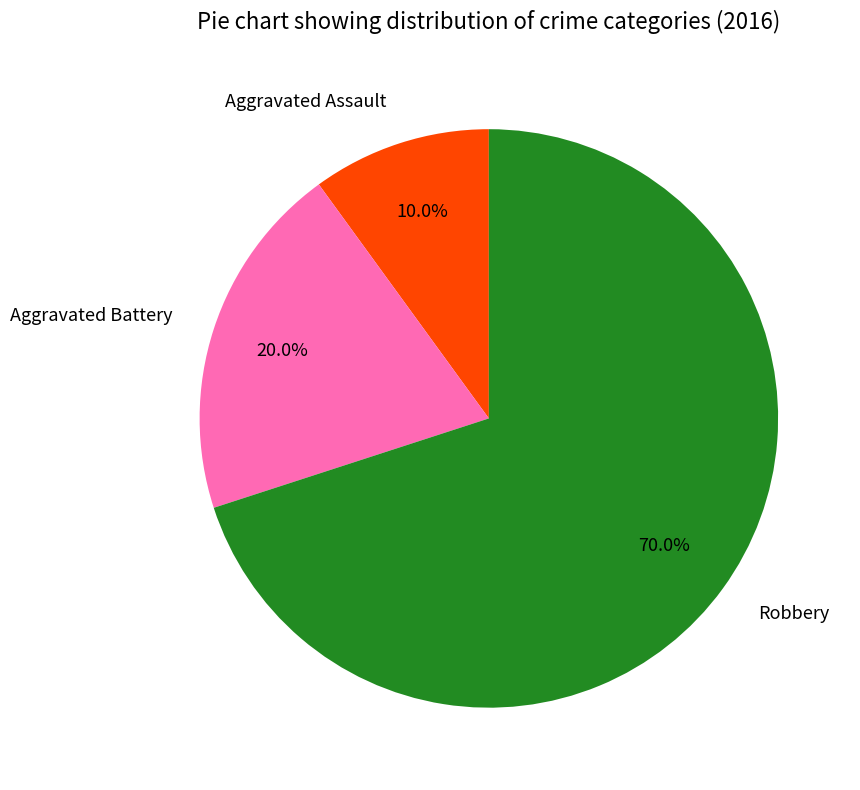

Is there a majority slice in this chart?

Yes